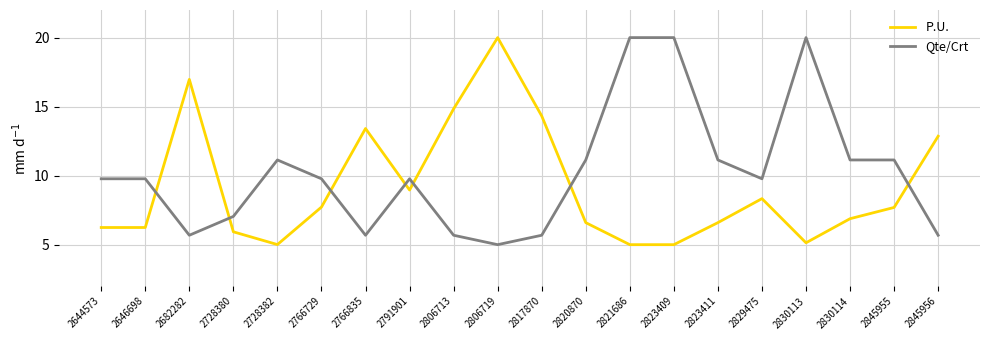

What is the difference between the second highest and second lowest values in the P.U. series?

12.0